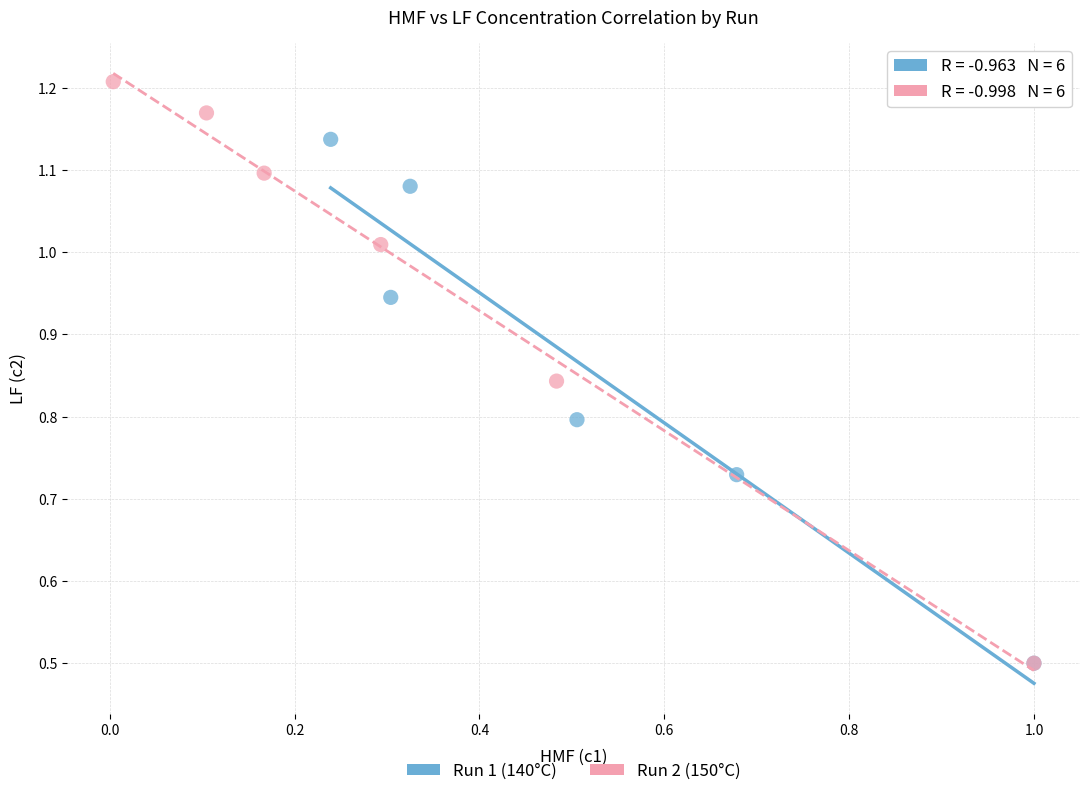

Which series contains the highest Y value?

Run 2 (150°C)